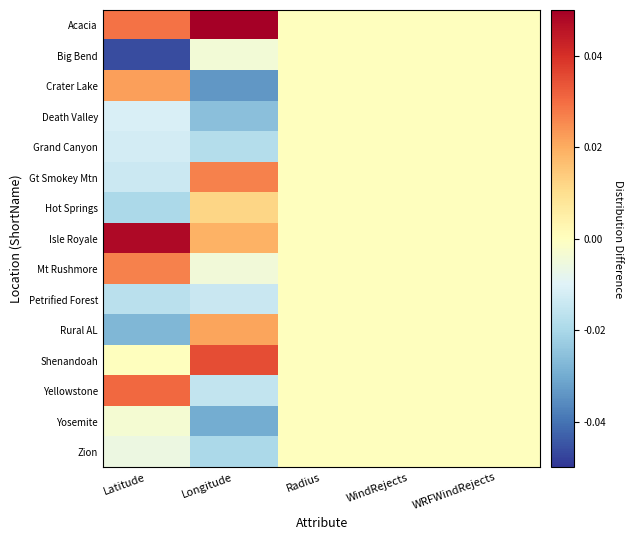

Which has a higher value, WRFWindRejects or Latitude?

Latitude